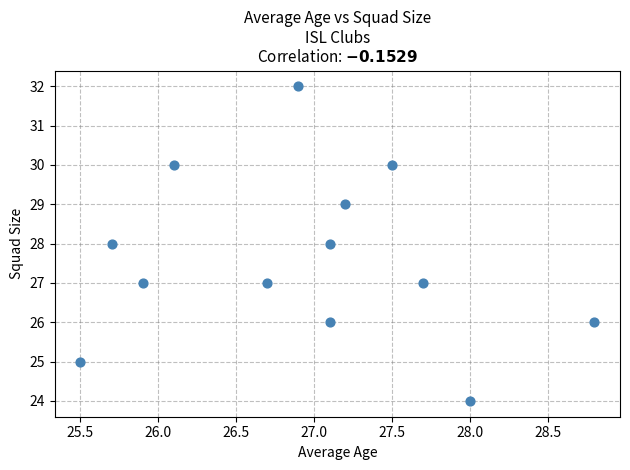

What is the range of Y values (max minus min)?

8